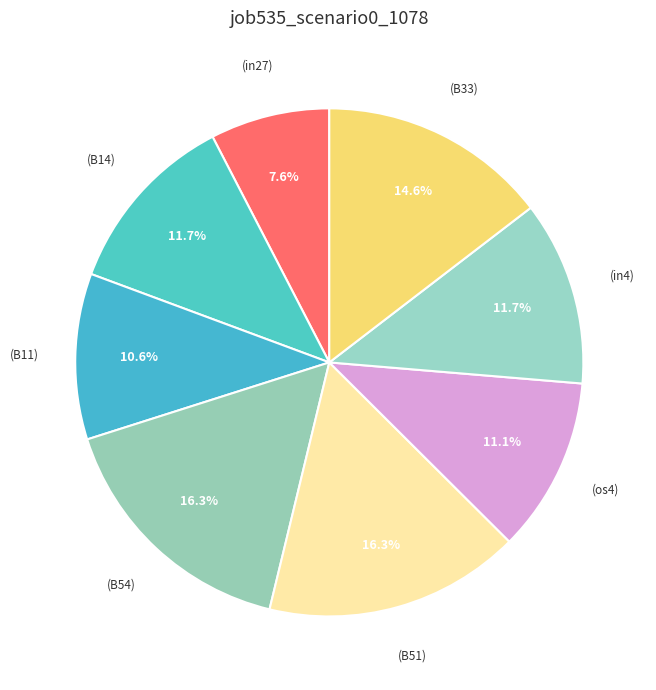

Which category has the biggest portion of the pie?

B54